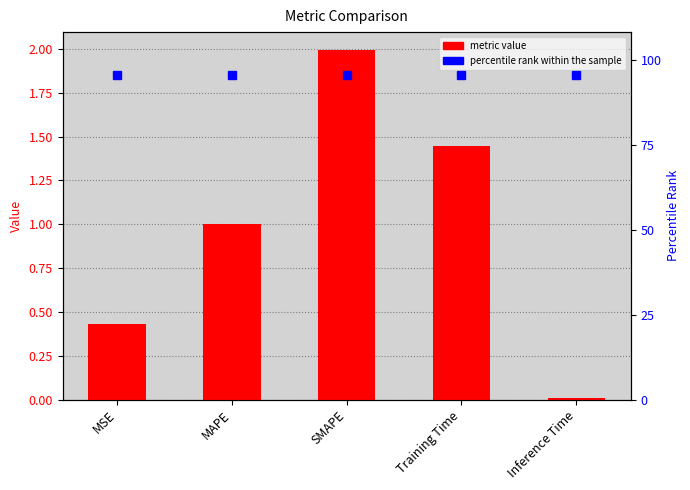

What is the sum of the percentile rank within the sample values at SMAPE and MSE?

4.6